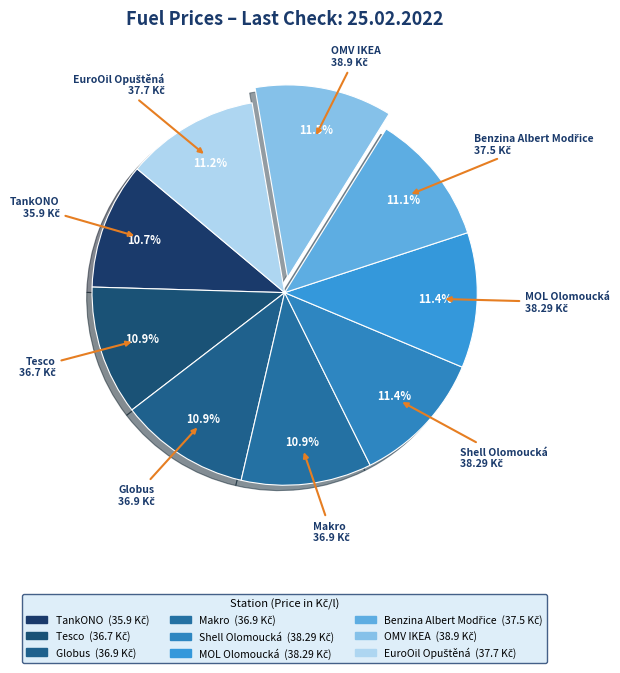

Is it true that Makro is 25% of the pie?

False